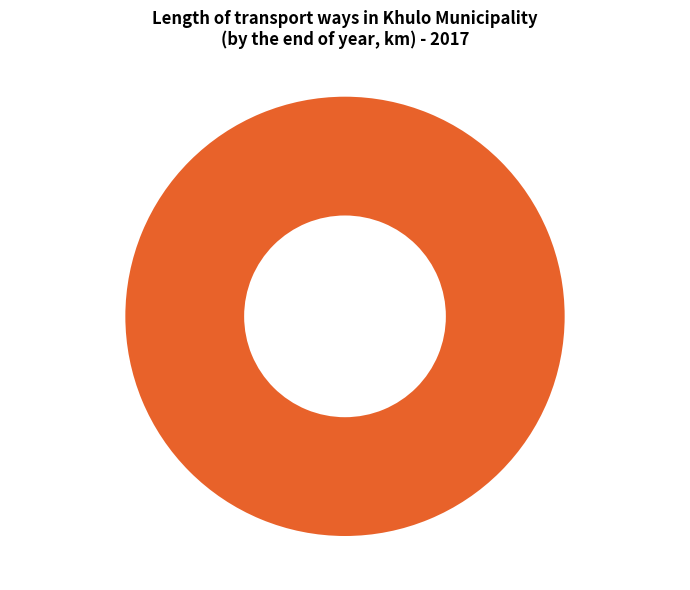

Count the number of slices in the pie.

1